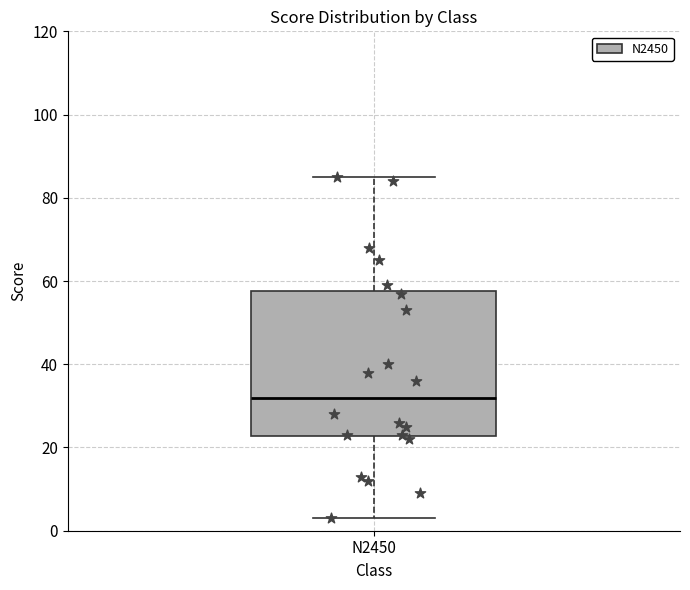

Transcribe this box plot: give where the median line is, the range the box spans, and where the two whiskers end, as read against the y-axis. The values are not printed on the chart, so give them approximately, as read against the axis.

median 32, box 22 to 58, whiskers 4 to 86